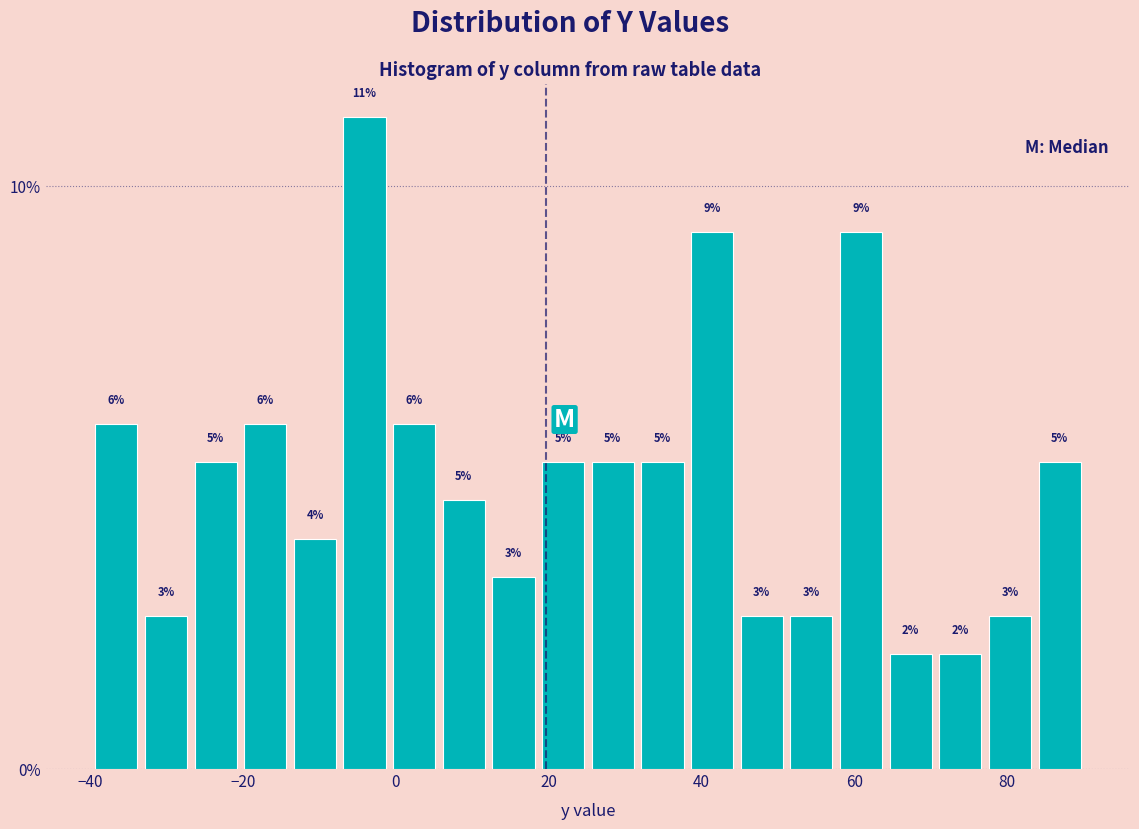

Around what value on the x-axis is the tallest bar? Give the approximate position of its centre, as read against the axis.

-4